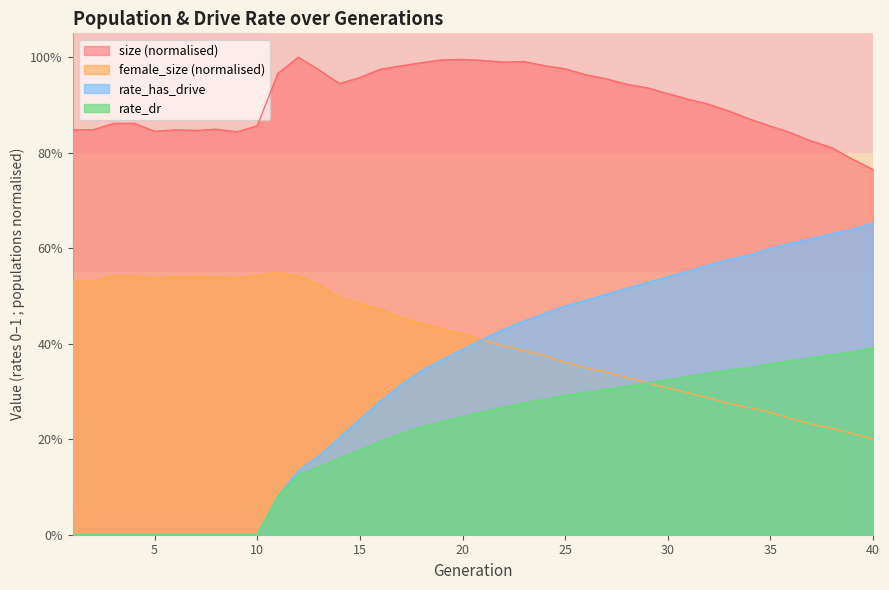

Which category has the highest value in the size series?

12